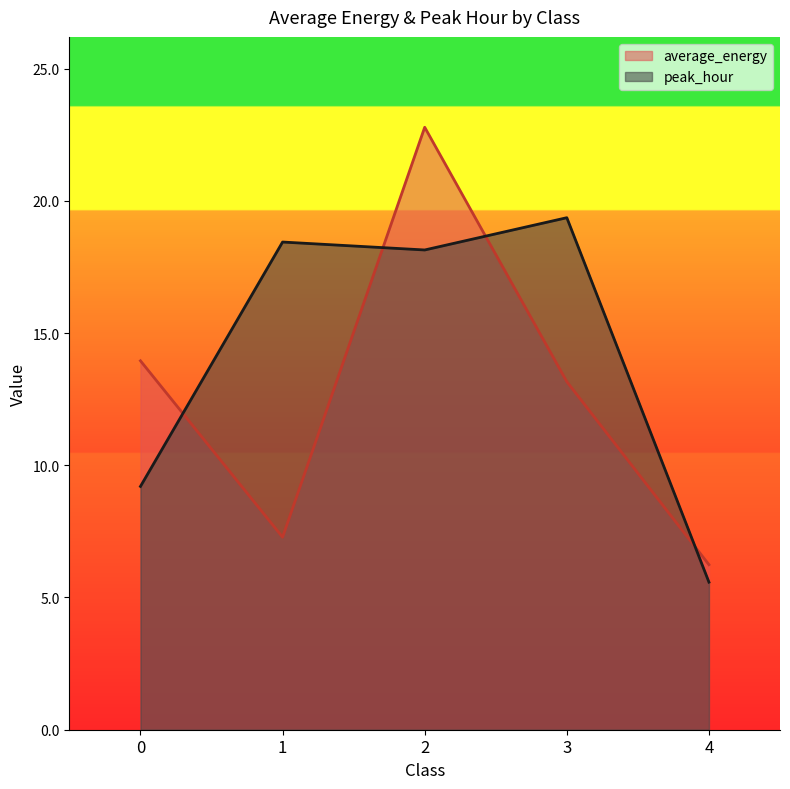

Is the value of peak_hour at 0 greater than the value of average_energy at 2?

No